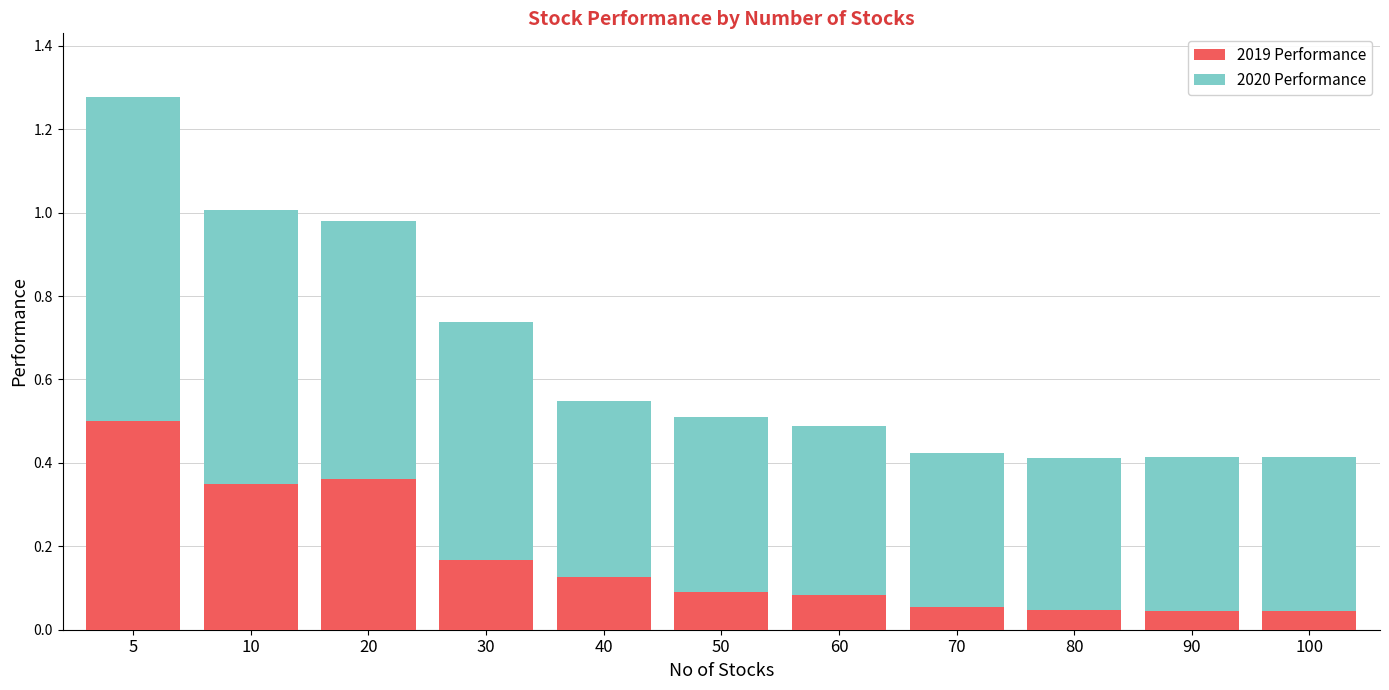

Are the bars grouped side by side (vs. stacked)?

No